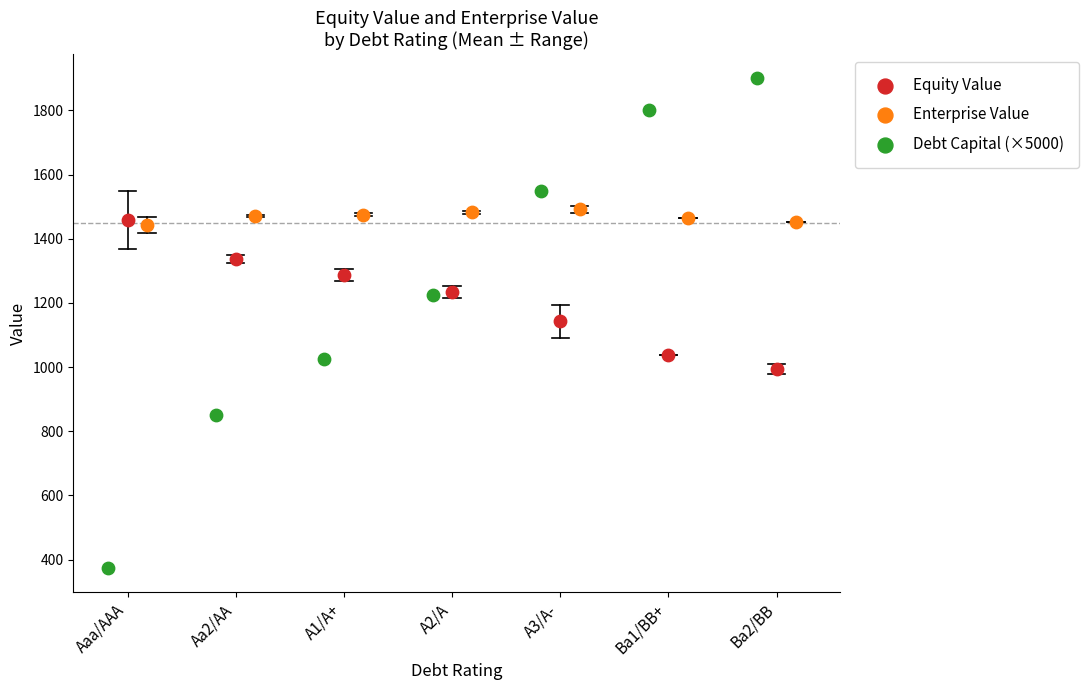

Which series reaches the maximum Y coordinate?

Debt Capital (×5000)